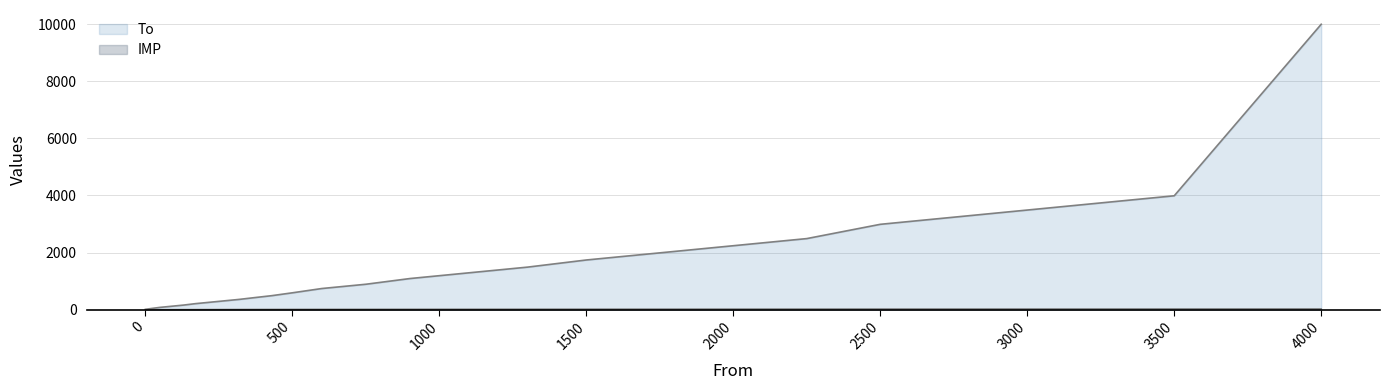

Which series has the widest spread of values?

To